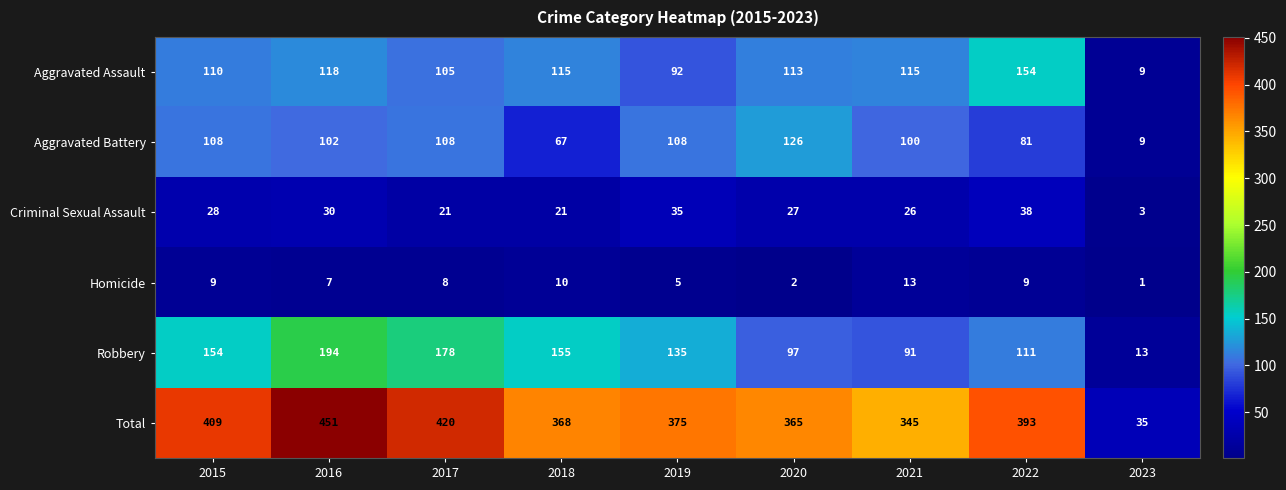

What is the maximum value shown in the chart?

451